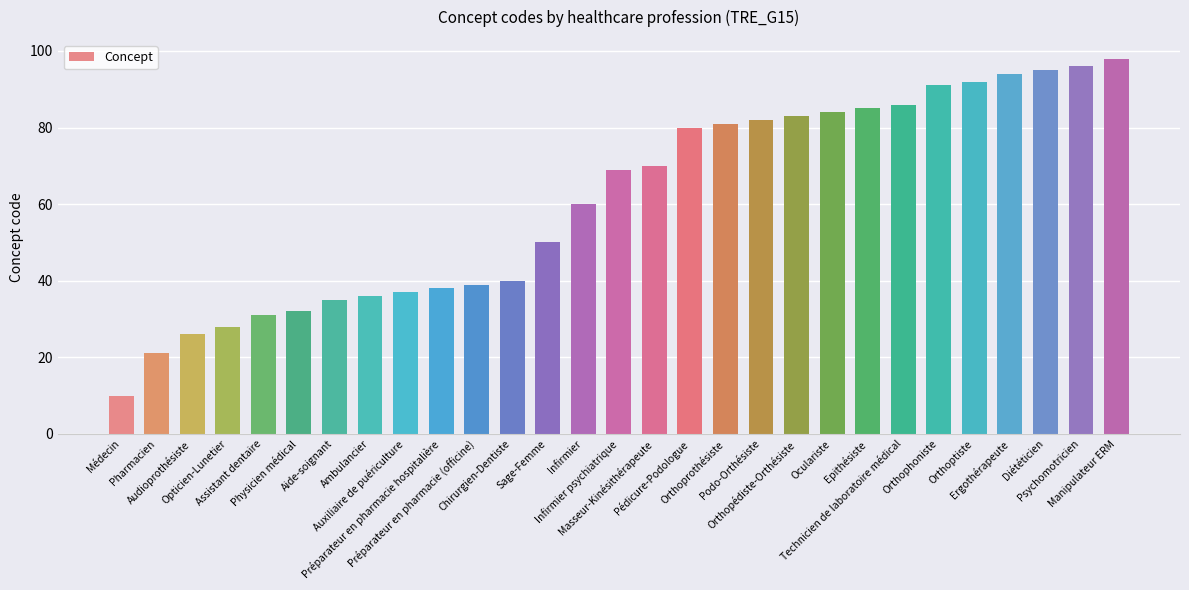

Approximately how many times larger is the value at Préparateur en pharmacie hospitalière compared to Manipulateur ERM?

0.4